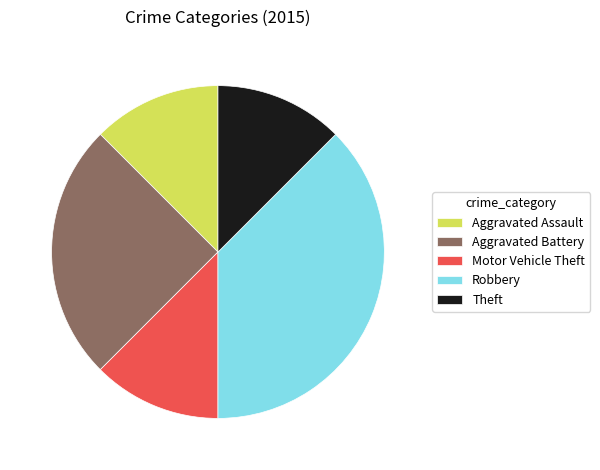

Is it true that Aggravated Assault is 12% of the pie?

True